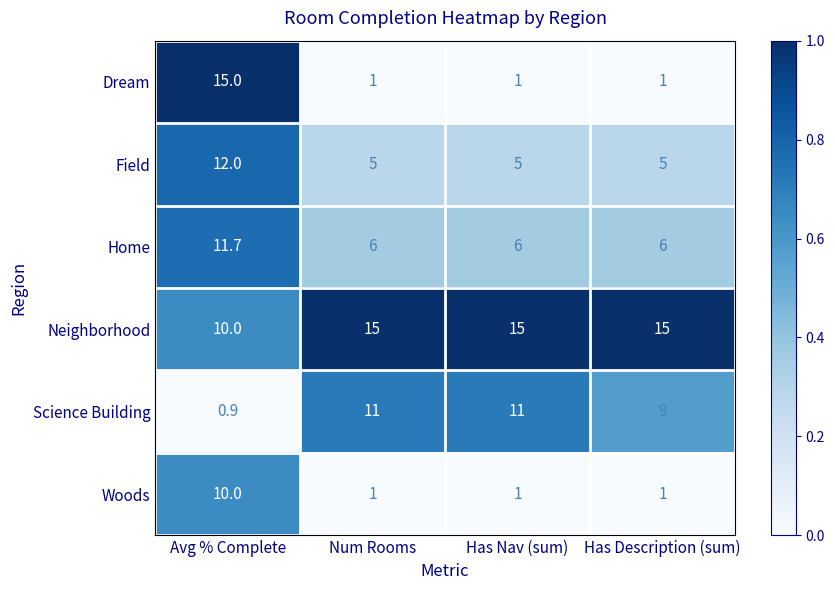

Which series has the largest range (max minus min)?

Dream